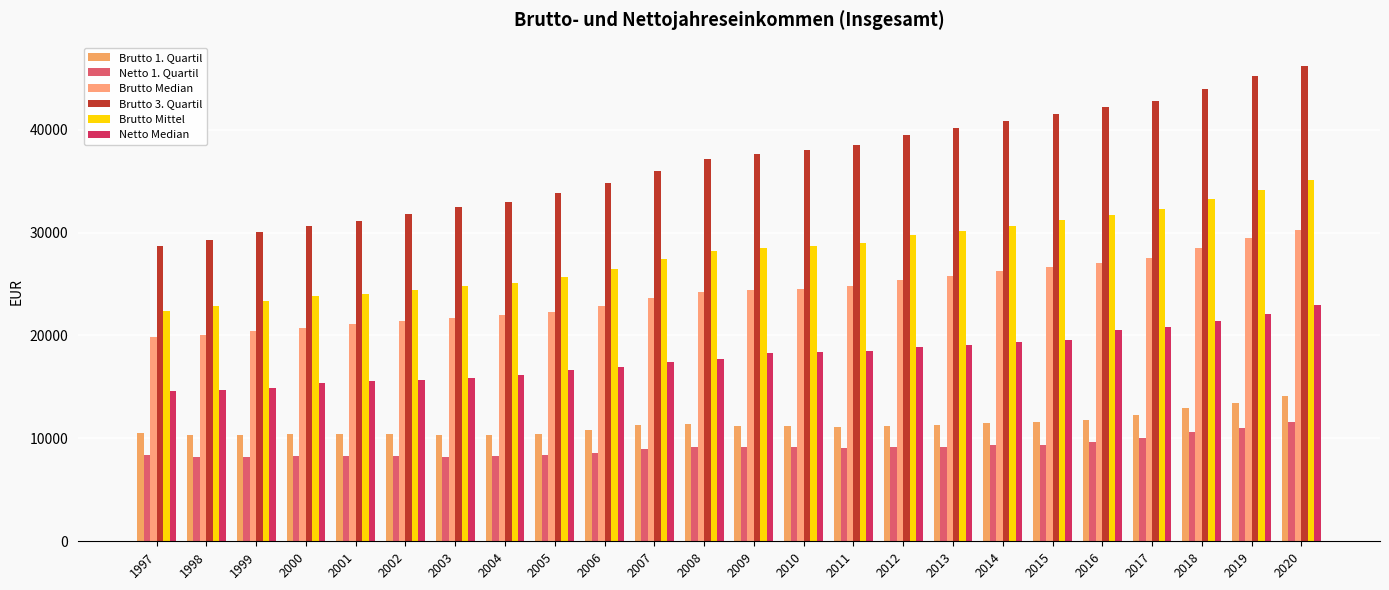

Reading right to left, list all the values displayed in this chart.

Brutto 1. Quartil: 2020=14111	2019=13427	2018=12951	2017=12236	2016=11770	2015=11569	2014=11497	2013=11283	2012=11227	2011=11087	2010=11213	2009=11237	2008=11375	2007=11259	2006=10783	2005=10465	2004=10365	2003=10292	2002=10393	2001=10411	2000=10416	1999=10356	1998=10373	1997=10525
Netto 1. Quartil: 2020=11568	2019=10997	2018=10619	2017=10045	2016=9691	2015=9402	2014=9355	2013=9186	2012=9166	2011=9075	2010=9188	2009=9209	2008=9145	2007=8977	2006=8612	2005=8392	2004=8268	2003=8162	2002=8267	2001=8293	2000=8332	1999=8205	1998=8226	1997=8367
Brutto Median: 2020=30257	2019=29458	2018=28459	2017=27545	2016=27051	2015=26678	2014=26273	2013=25767	2012=25373	2011=24843	2010=24516	2009=24449	2008=24253	2007=23613	2006=22834	2005=22328	2004=21977	2003=21709	2002=21424	2001=21120	2000=20757	1999=20436	1998=20040	1997=19808
Brutto 3. Quartil: 2020=46149	2019=45180	2018=43906	2017=42776	2016=42153	2015=41568	2014=40840	2013=40155	2012=39450	2011=38470	2010=37974	2009=37601	2008=37102	2007=35965	2006=34856	2005=33817	2004=32979	2003=32465	2002=31822	2001=31163	2000=30621	1999=30080	1998=29277	1997=28726
Brutto Mittel: 2020=35072	2019=34167	2018=33221	2017=32267	2016=31752	2015=31182	2014=30655	2013=30160	2012=29723	2011=29017	2010=28715	2009=28537	2008=28255	2007=27458	2006=26500	2005=25710	2004=25110	2003=24772	2002=24419	2001=24035	2000=23849	1999=23311	1998=22857	1997=22397
Netto Median: 2020=22958	2019=22104	2018=21402	2017=20821	2016=20543	2015=19558	2014=19344	2013=19057	2012=18842	2011=18529	2010=18366	2009=18333	2008=17756	2007=17376	2006=16918	2005=16631	2004=16131	2003=15863	2002=15706	2001=15530	2000=15399	1999=14929	1998=14686	1997=14579